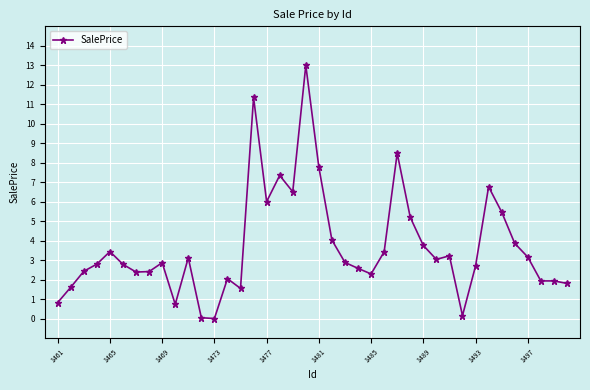

True or false: there are more than 2 points higher than both neighbors.

True